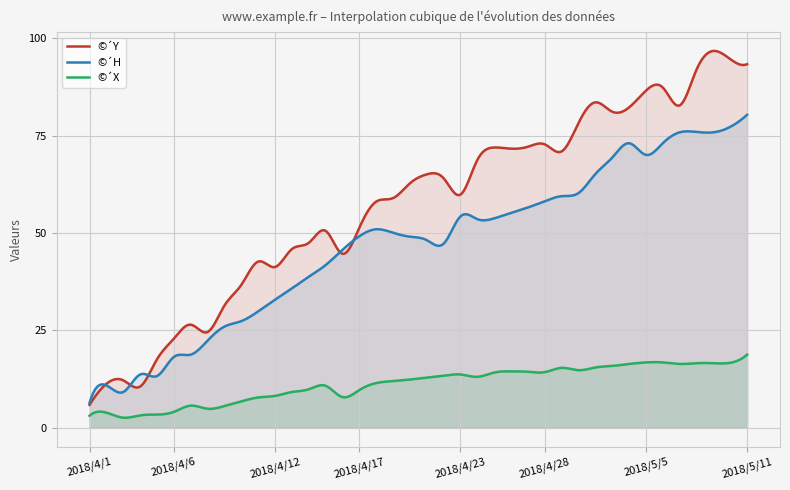

True or false: ©´Y and ©´X intersect in this chart.

False